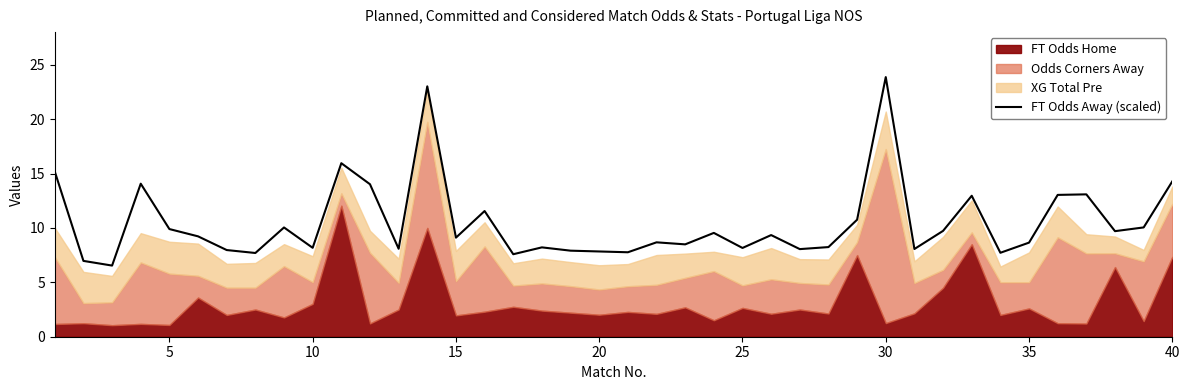

Which category has the highest value in the FT Odds Away (scaled) series?

30